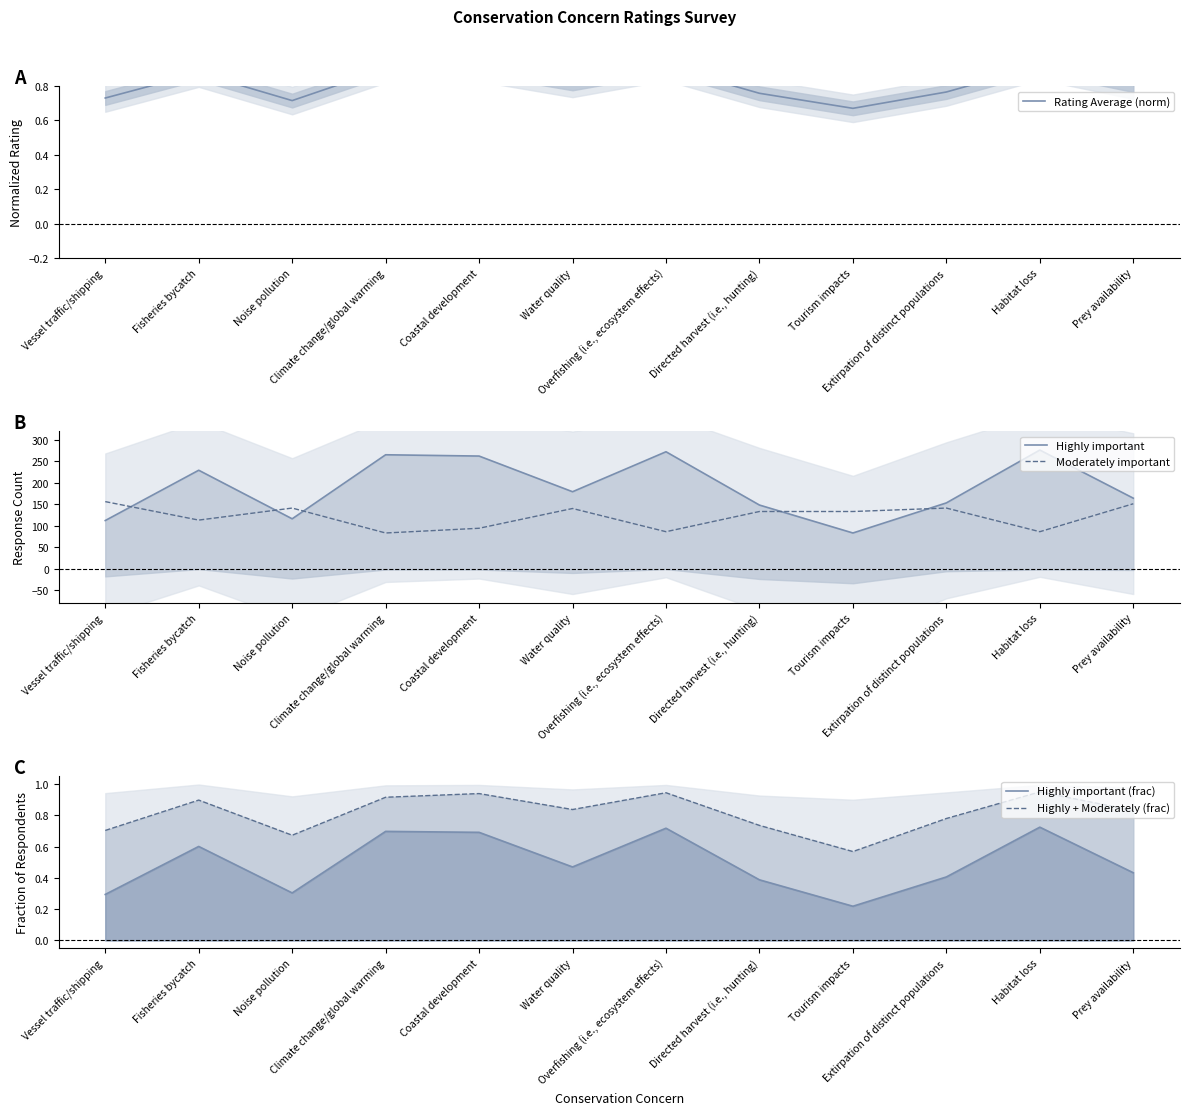

How many data points in Moderately important are less than 133?

5